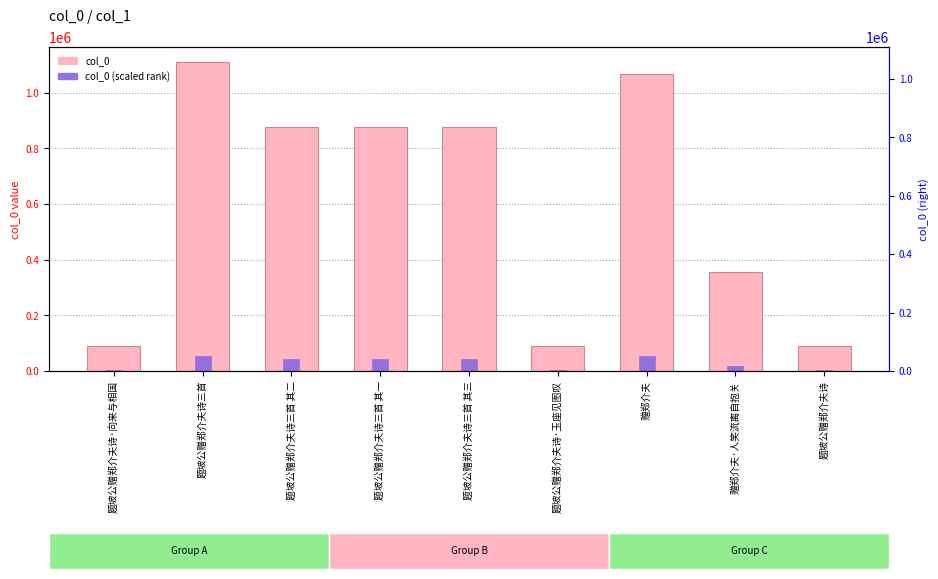

What are all the series names shown in the legend?

col_0, col_0 (scaled rank)